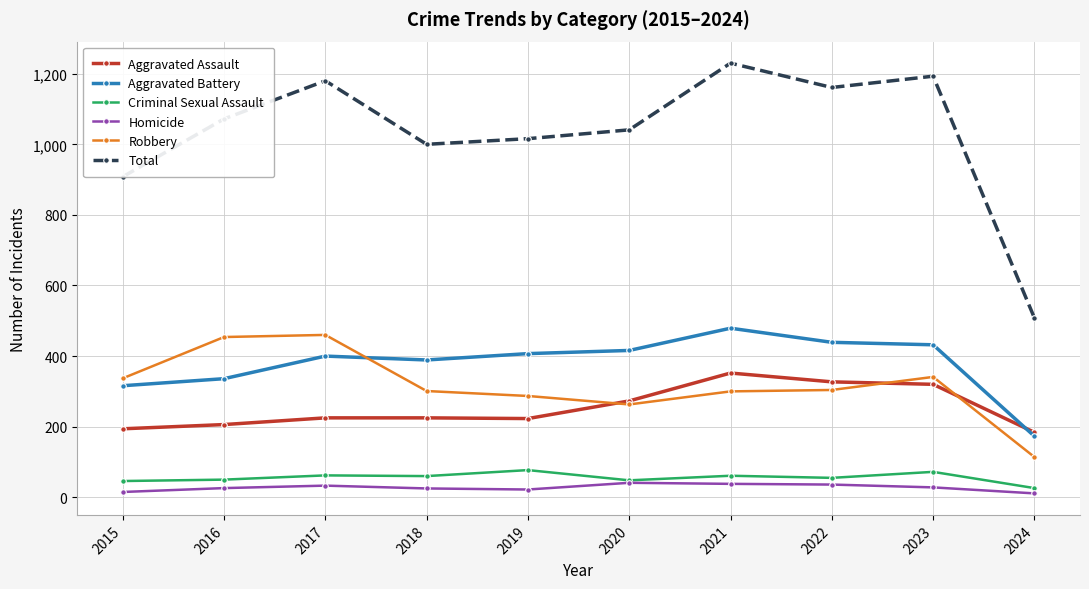

What is the value of the Criminal Sexual Assault point at the 9th from the left?

72